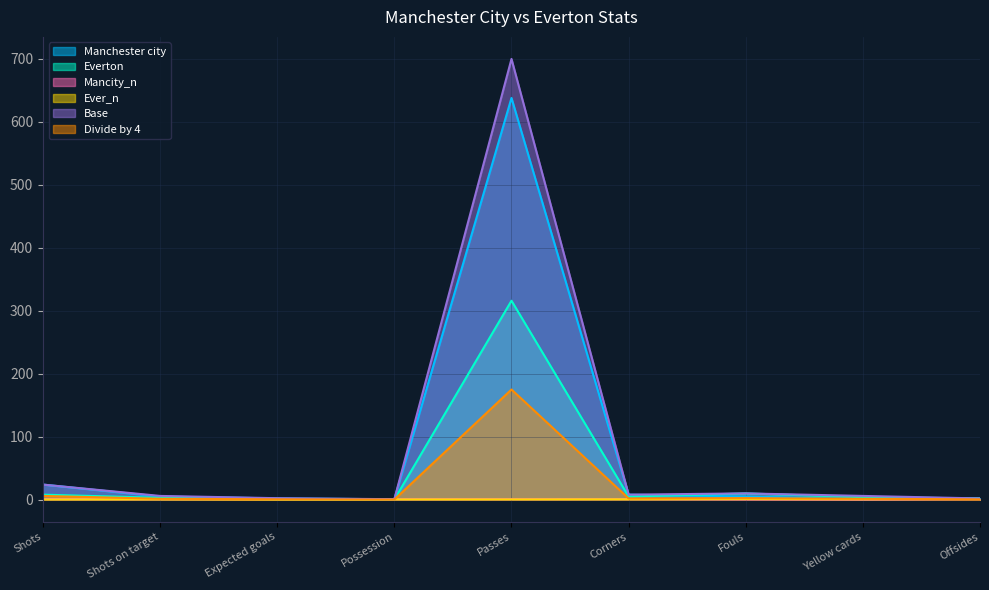

Count the number of data series in this chart.

6